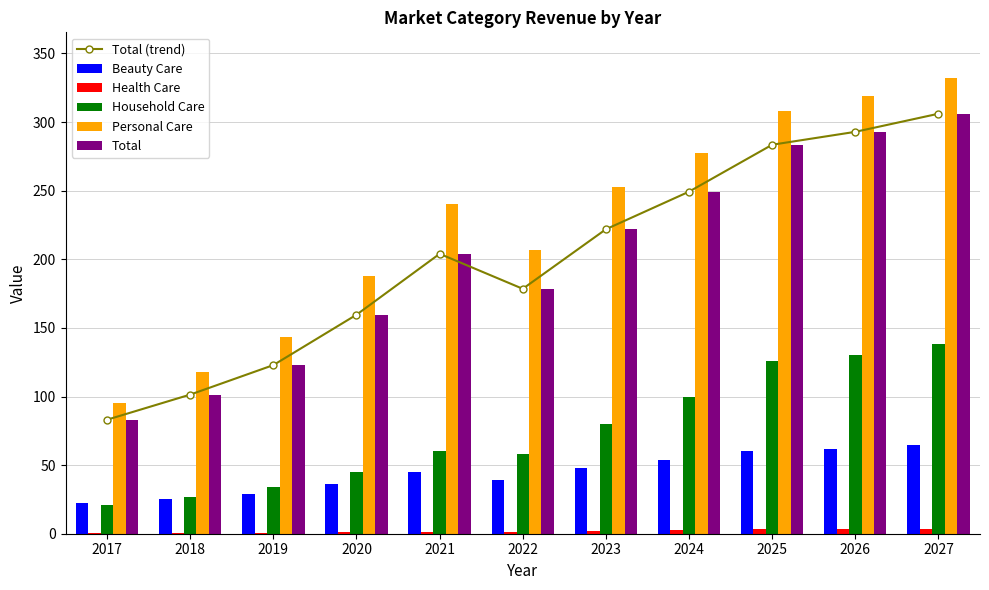

How many data points does each series have?

11